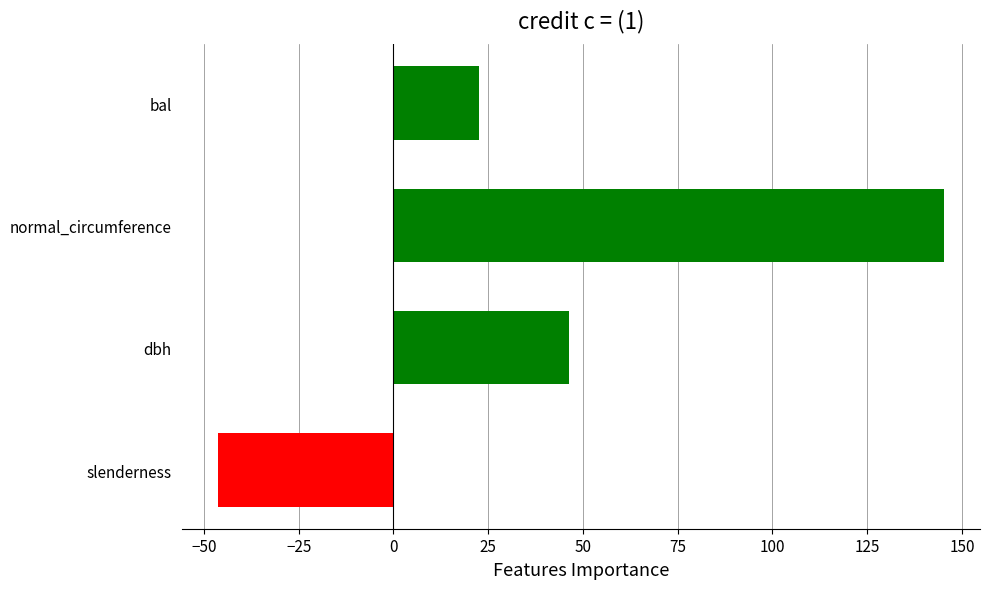

What is the greatest value displayed?

145.2